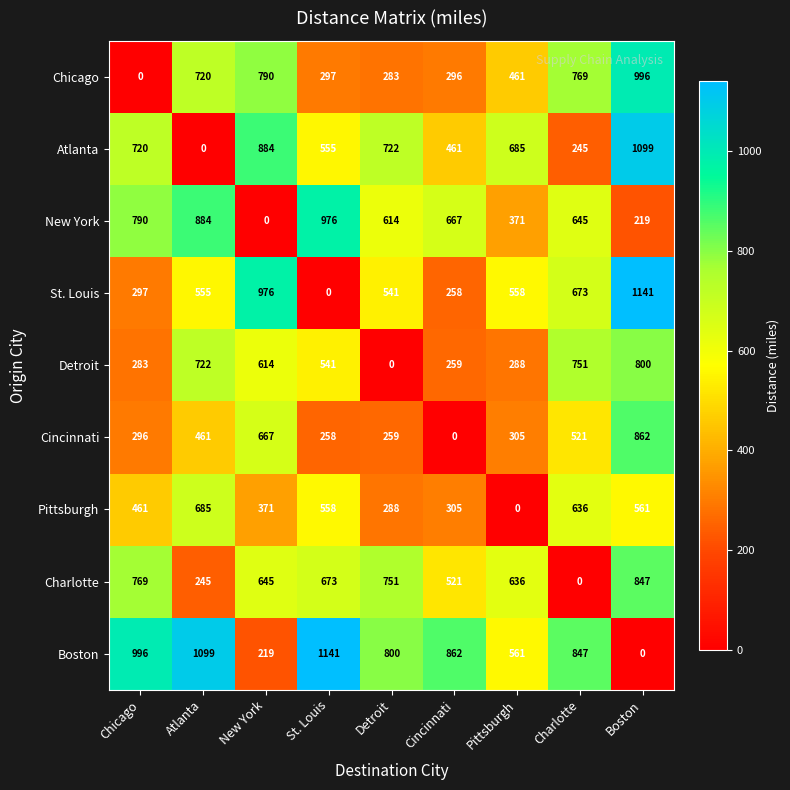

At which category is the sum across all series the highest?

Boston